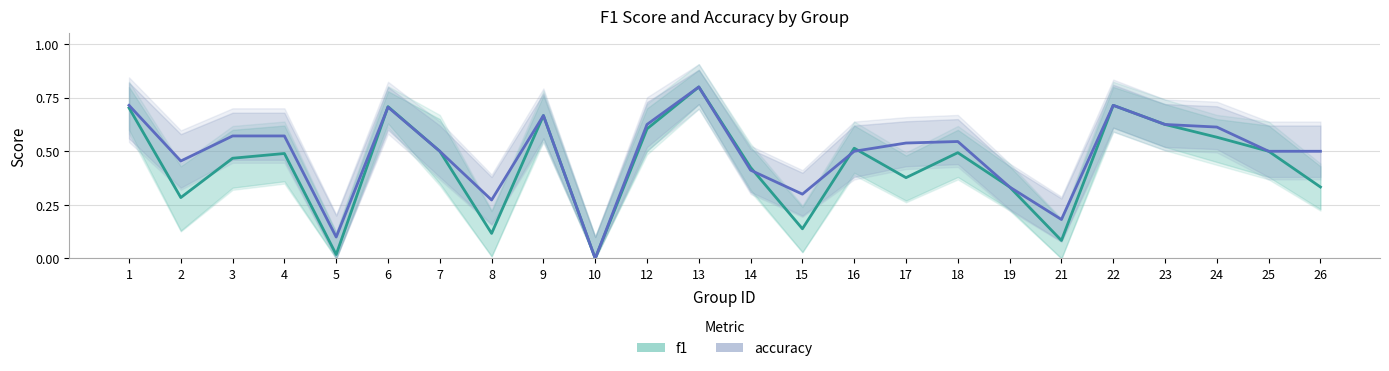

Reading left to right, list all the values displayed in this chart.

f1: 0.7	0.3	0.5	0.5	0.0	0.7	0.5	0.1	0.7	0.0	0.6	0.8	0.4	0.1	0.5	0.4	0.5	0.3	0.1	0.7	0.6	0.6	0.5	0.3
accuracy: 0.7	0.5	0.6	0.6	0.1	0.7	0.5	0.3	0.7	0.0	0.6	0.8	0.4	0.3	0.5	0.5	0.5	0.3	0.2	0.7	0.6	0.6	0.5	0.5